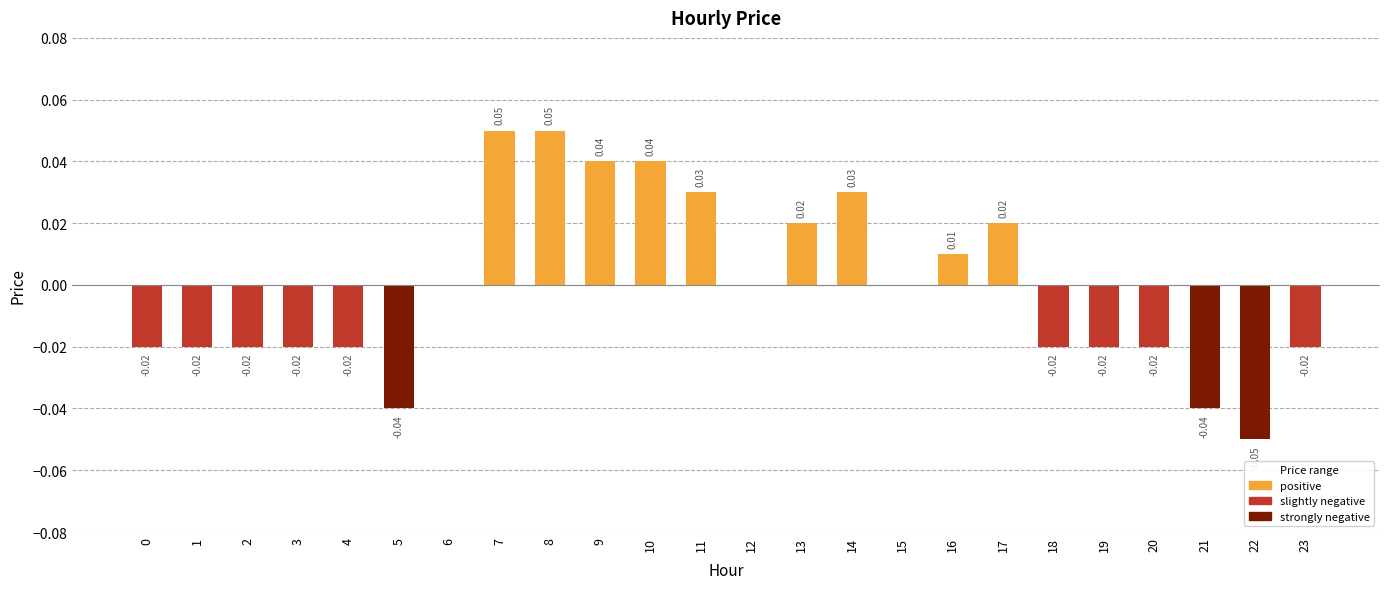

Are the bars grouped side by side (vs. stacked)?

No